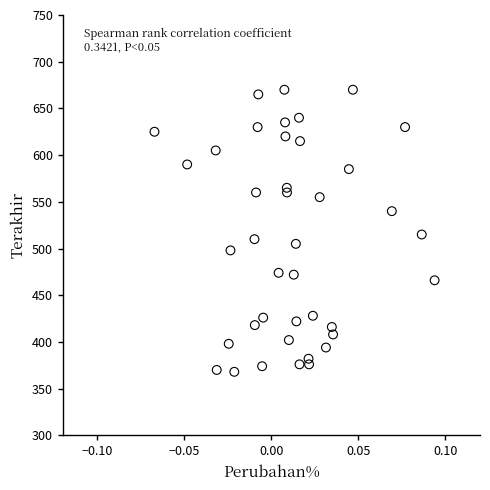

What is the range of Y values (max minus min)?

302